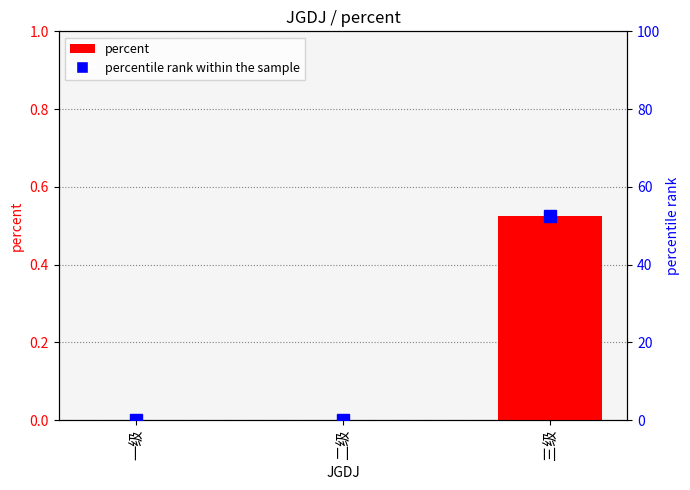

What is the label of the 1st bar from the left?

一级